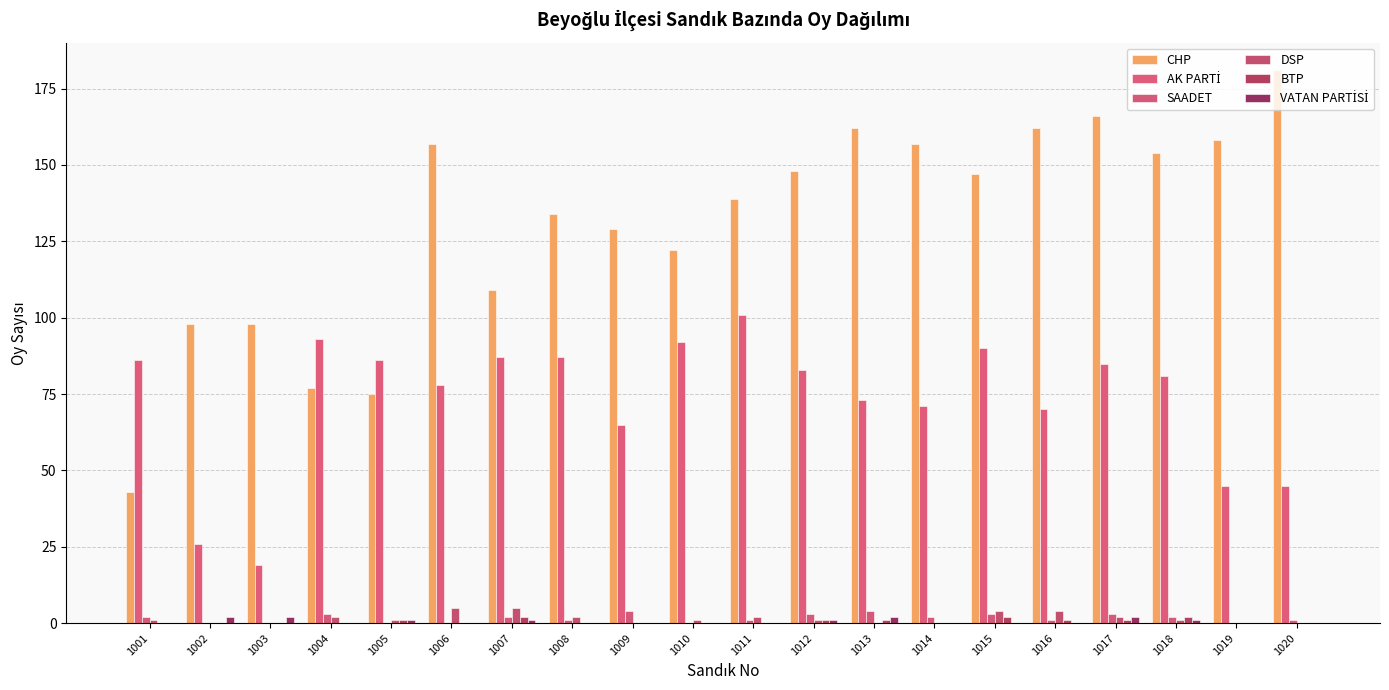

The BTP series shows 0 at 1014. True or false?

True